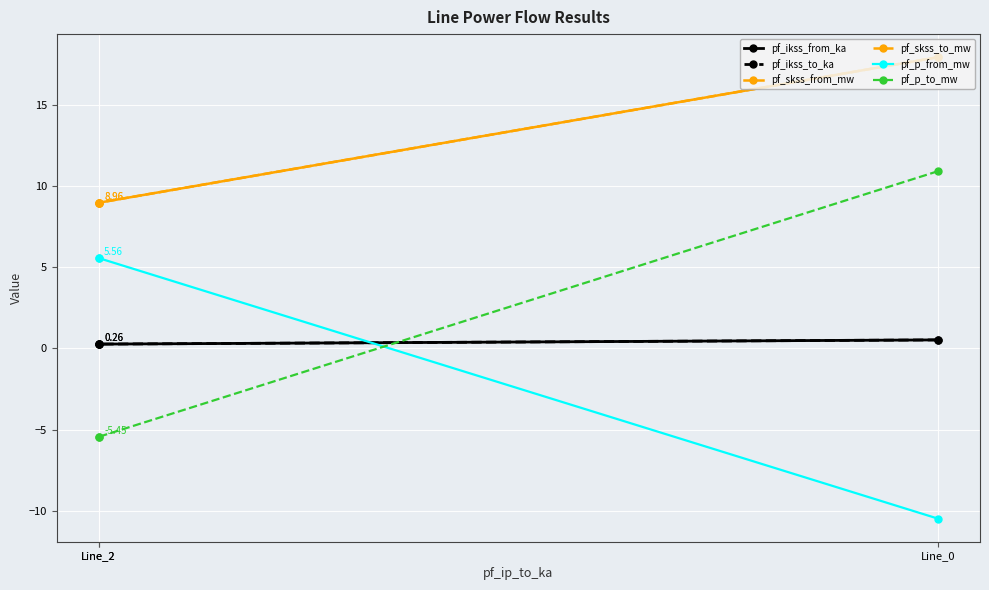

True or false: pf_skss_from_mw has a value of 9.0 at Line_2.

True